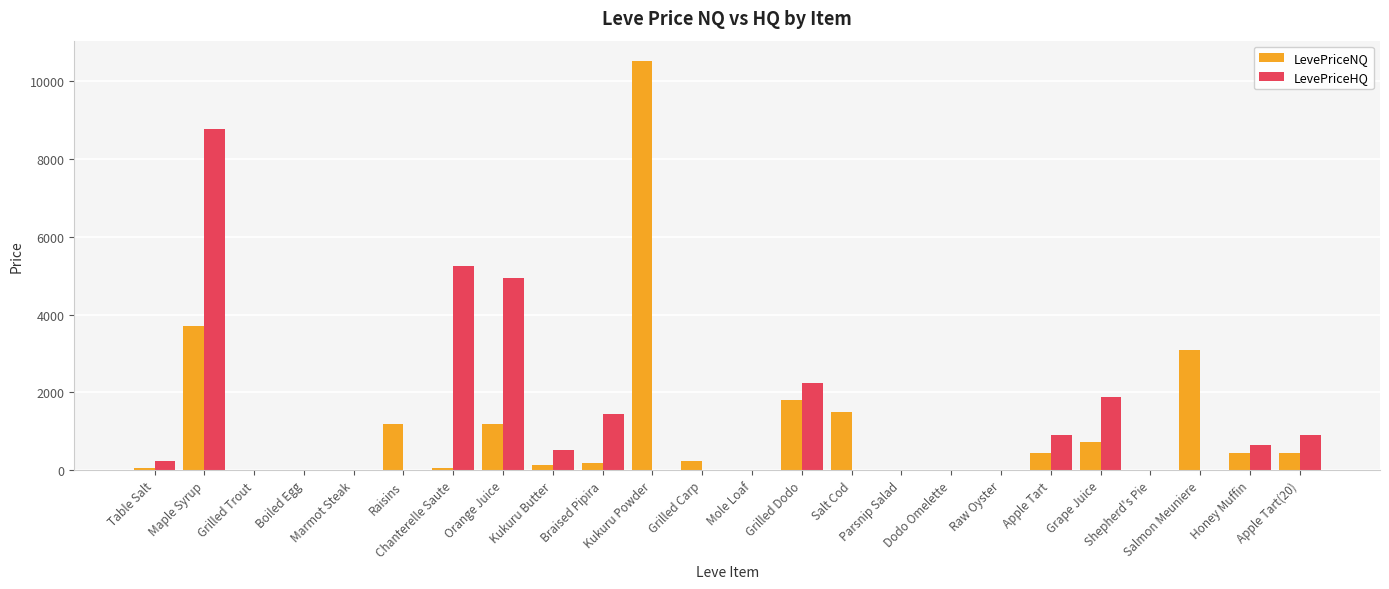

At which label is LevePriceNQ closest to 5259?

Maple Syrup